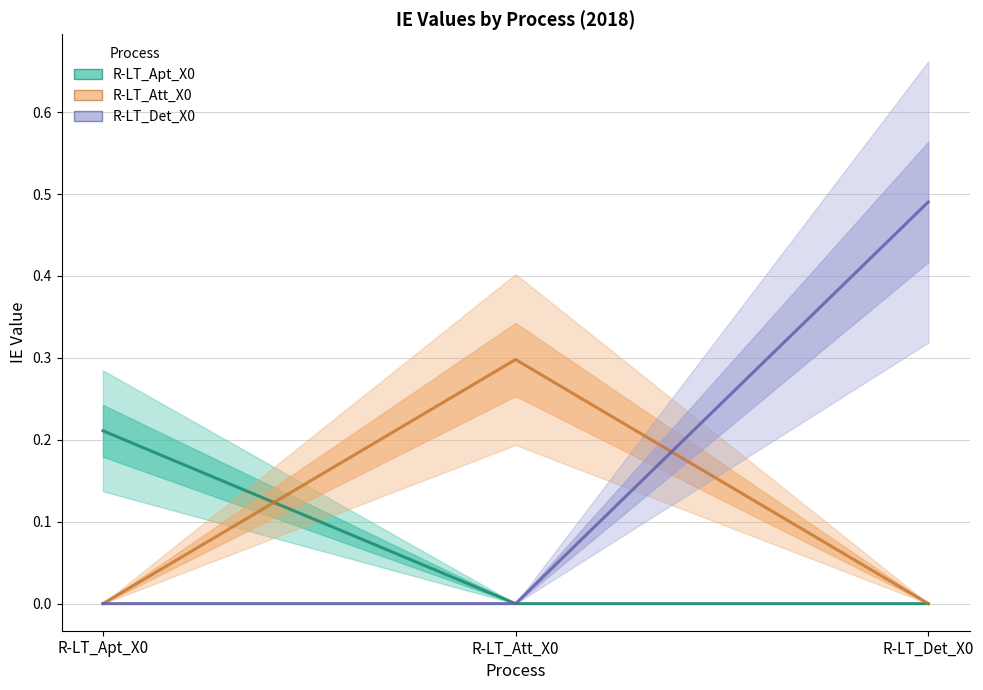

Is this an area chart (filled region under the line)?

No